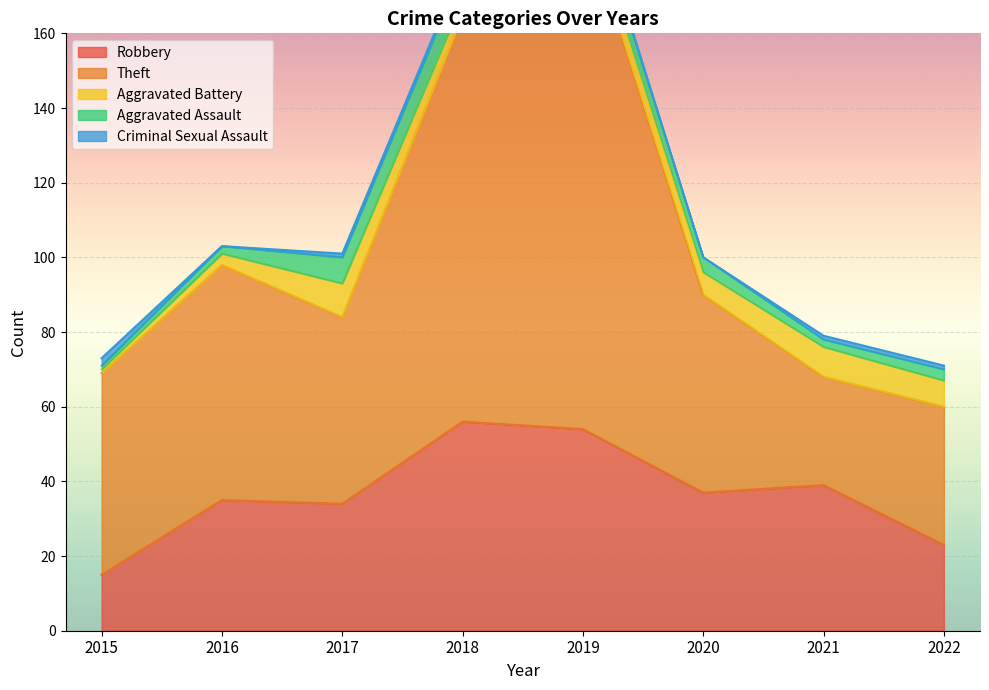

List the labels in order of Aggravated Battery value, smallest first.

2015, 2016, 2018, 2019, 2020, 2022, 2021, 2017